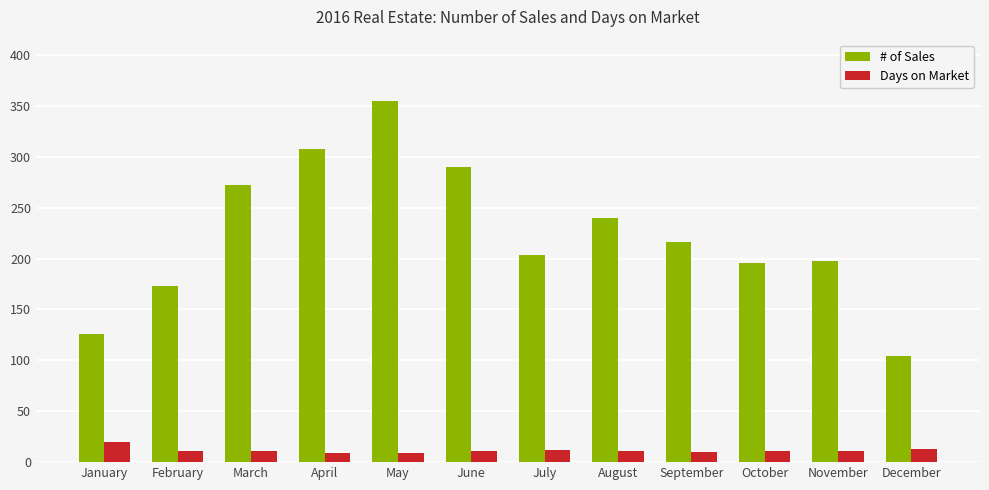

What is the maximum value for Days on Market?

20